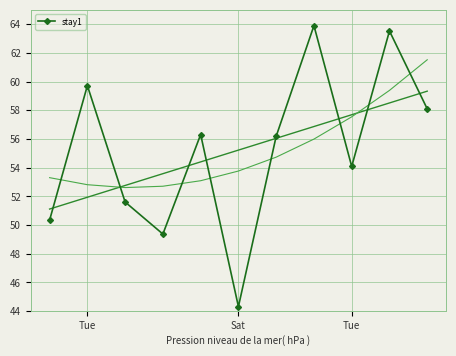

What is the value of the 6th point from the left?

44.3